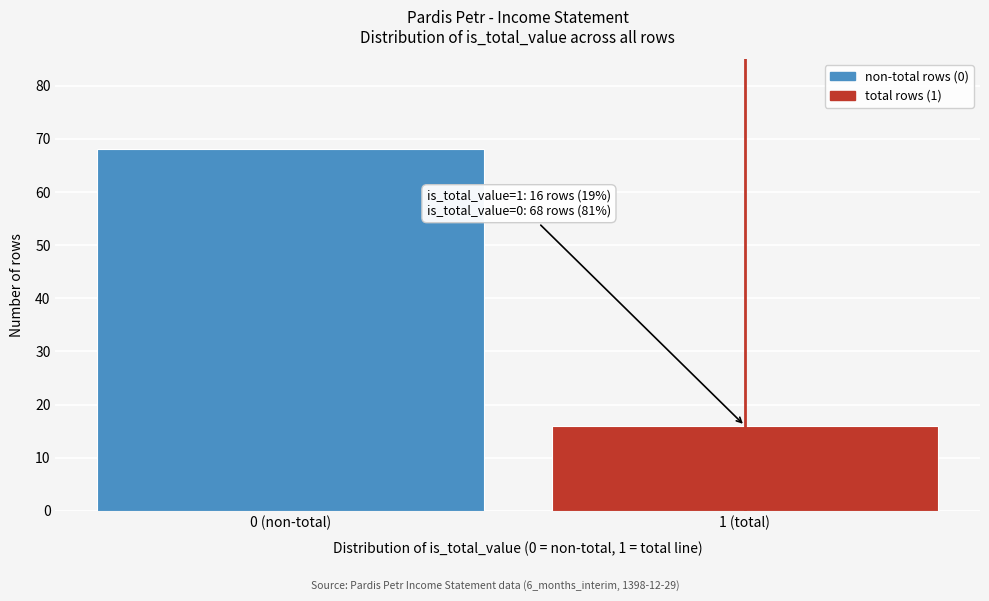

Reading left to right, extract all data points from this chart.

0 (non-total)=68	1 (total)=16